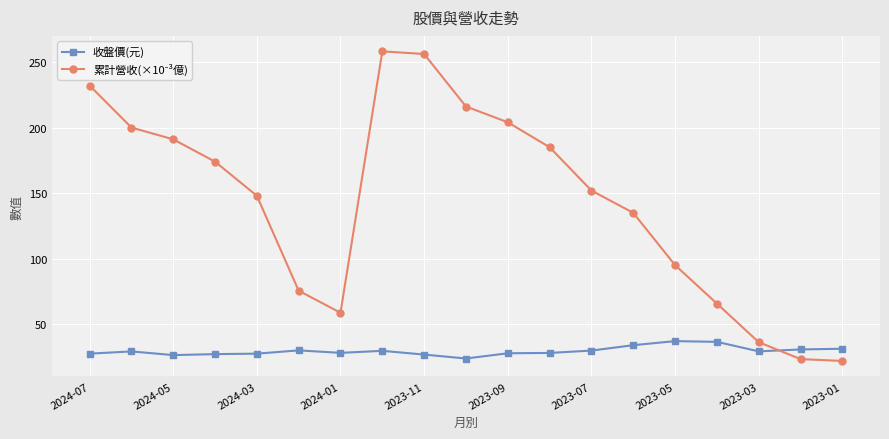

What is the average value of the 收盤價(元) series?

29.8